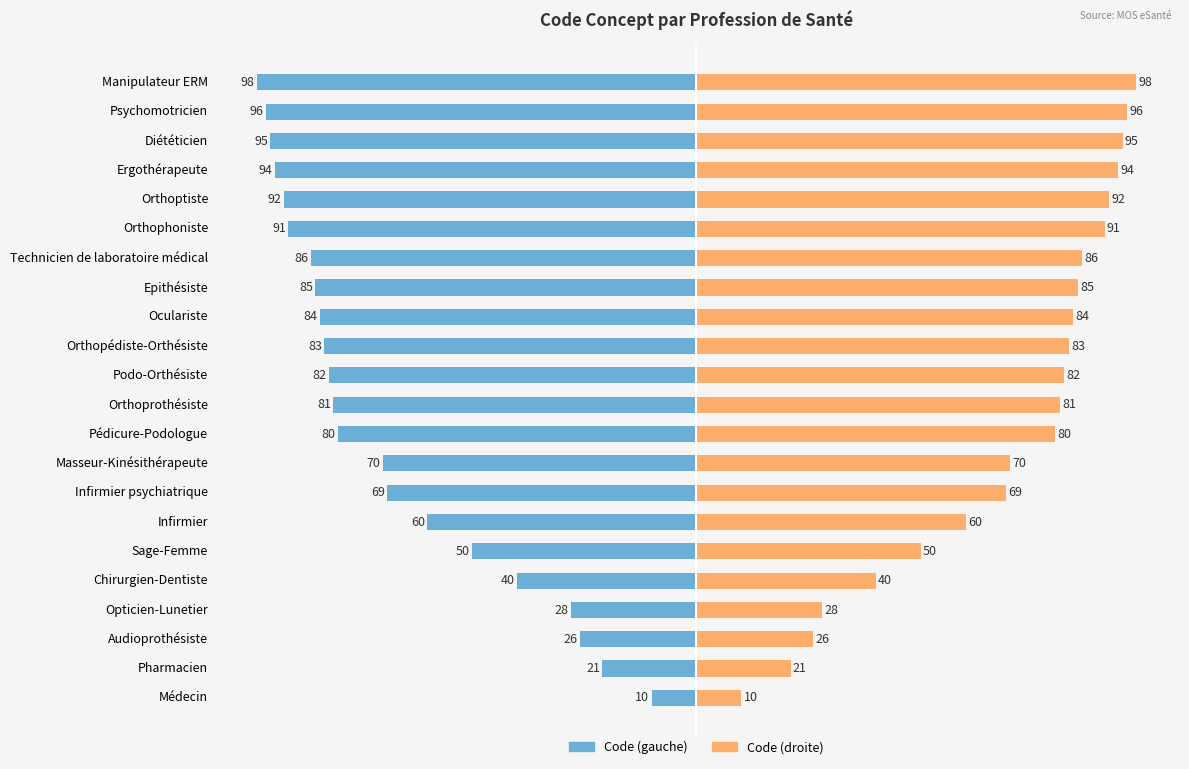

How many categories are shown in the chart?

22